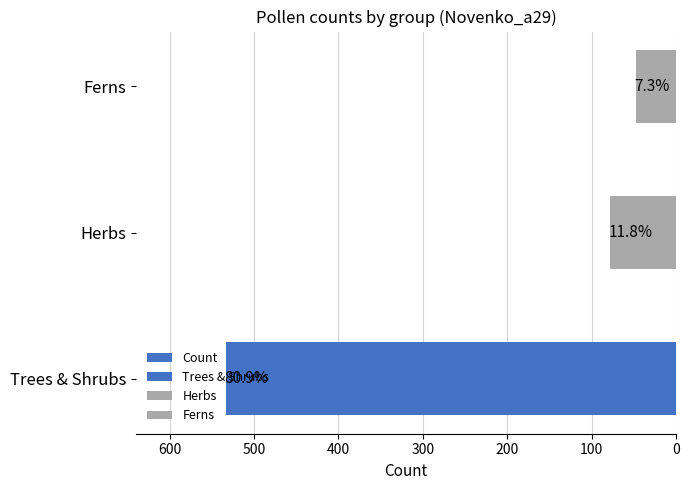

Does the chart contain any negative values?

No